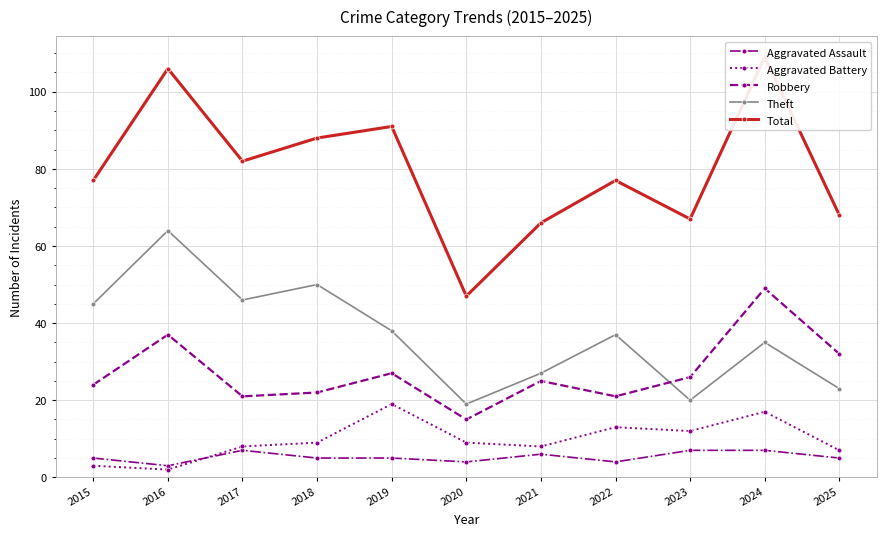

True or false: Total and Theft cross at least once.

False